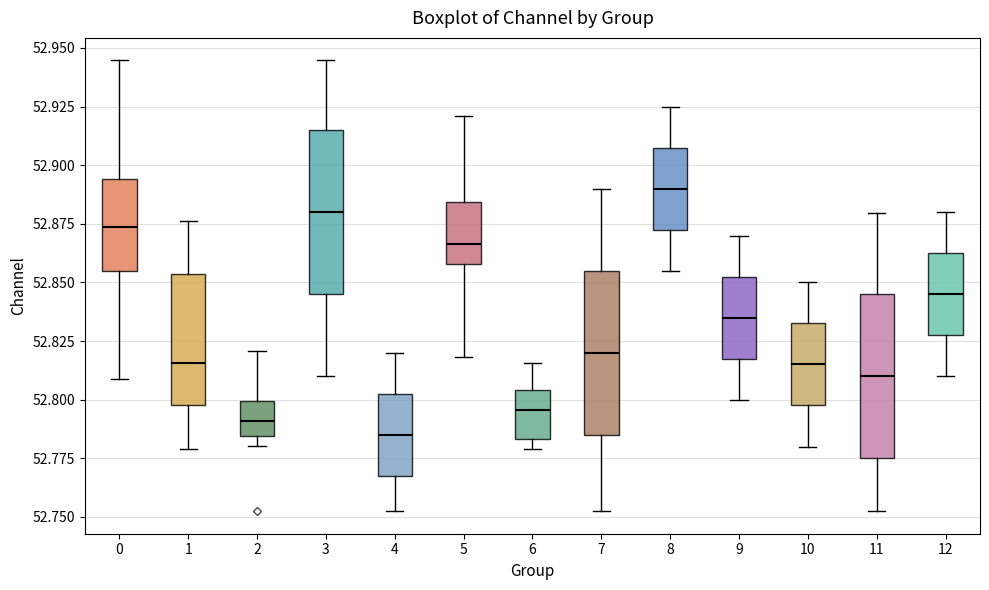

Reading left to right, read every box against the y-axis: the position of its median line, the range the box covers, and the ends of its whiskers. The values are not printed on the chart, so give them approximately, as read against the axis.

0: median 52.875, box 52.855 to 52.895, whiskers 52.810 to 52.945
1: median 52.815, box 52.800 to 52.855, whiskers 52.780 to 52.875
2: median 52.790, box 52.785 to 52.800, whiskers 52.780 to 52.820
3: median 52.880, box 52.845 to 52.915, whiskers 52.810 to 52.945
4: median 52.785, box 52.770 to 52.805, whiskers 52.750 to 52.820
5: median 52.865, box 52.860 to 52.885, whiskers 52.820 to 52.920
6: median 52.795, box 52.785 to 52.805, whiskers 52.780 to 52.815
7: median 52.820, box 52.785 to 52.855, whiskers 52.750 to 52.890
8: median 52.890, box 52.875 to 52.910, whiskers 52.855 to 52.925
9: median 52.835, box 52.820 to 52.855, whiskers 52.800 to 52.870
10: median 52.815, box 52.800 to 52.835, whiskers 52.780 to 52.850
11: median 52.810, box 52.775 to 52.845, whiskers 52.750 to 52.880
12: median 52.845, box 52.830 to 52.865, whiskers 52.810 to 52.880